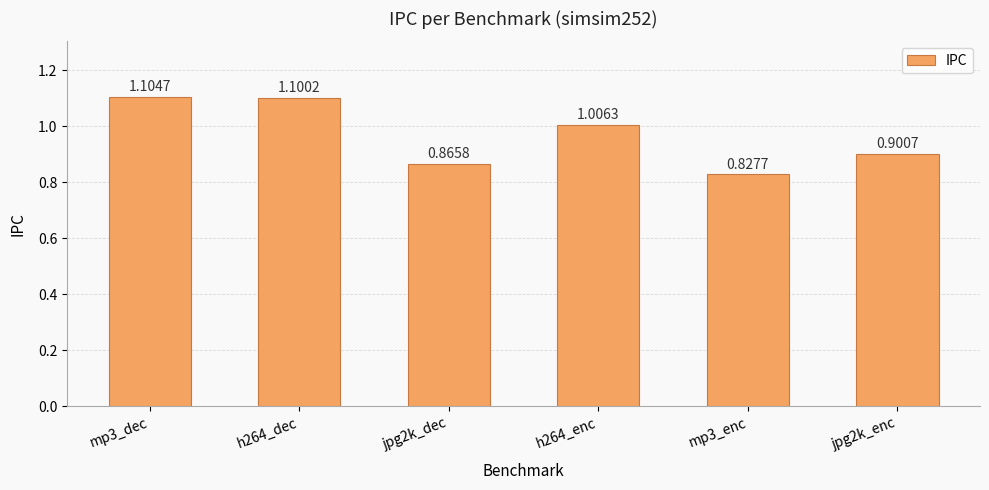

Are the bars grouped side by side (vs. stacked)?

No